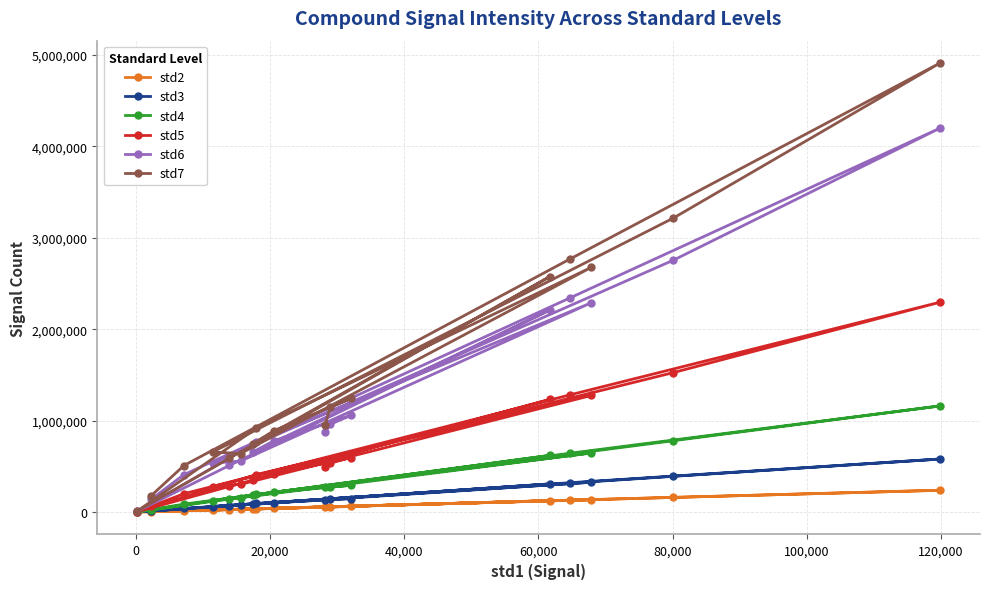

What is the difference between the maximum and minimum values in the std5 series?

2289868